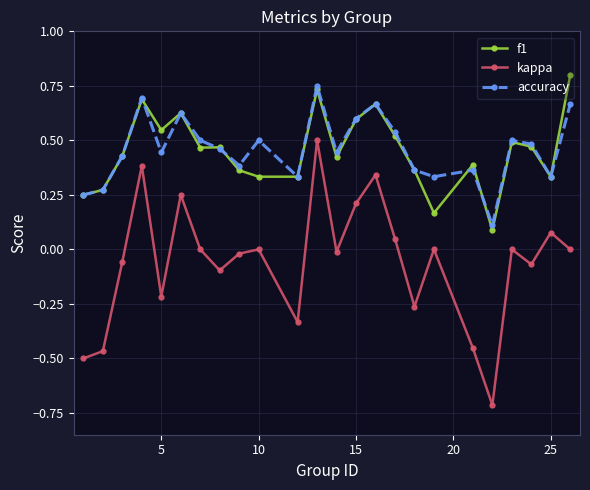

Does the chart have visible grid lines?

Yes